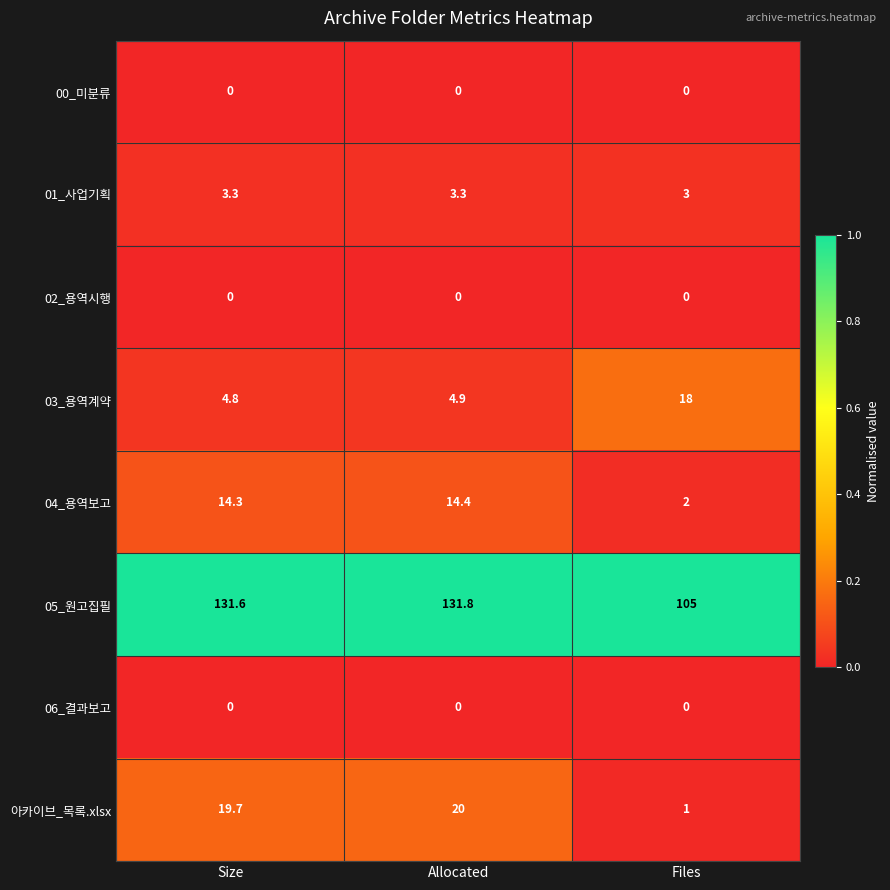

What is the difference between the maximum and minimum values in the 03_용역계약 series?

13.2